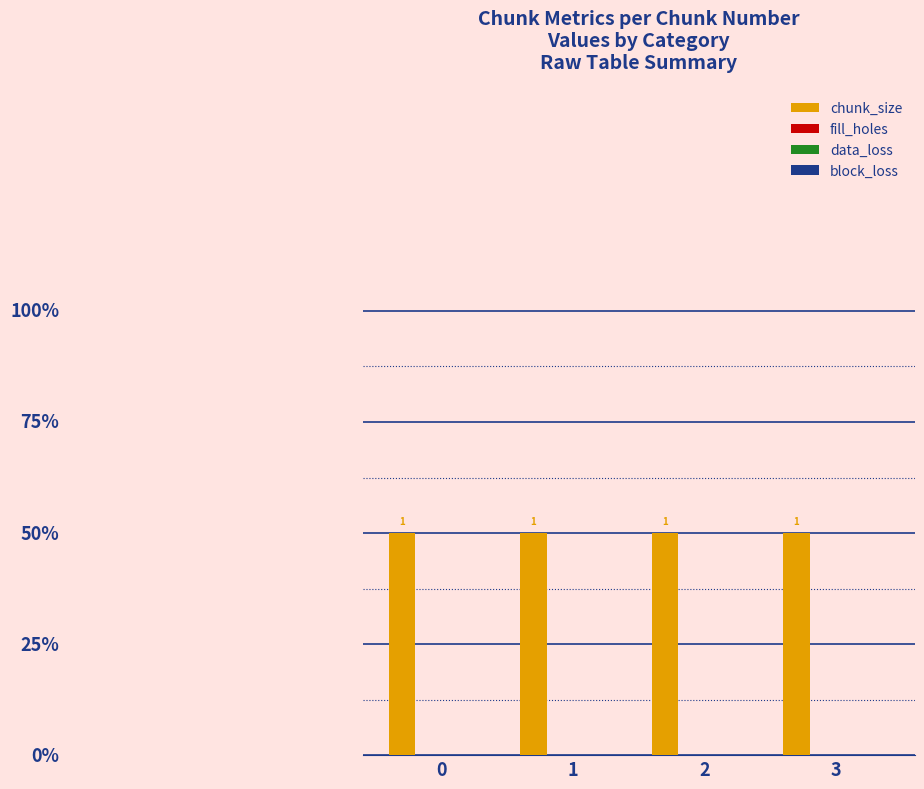

True or false: chunk_size has a value of 0 at 3.

False